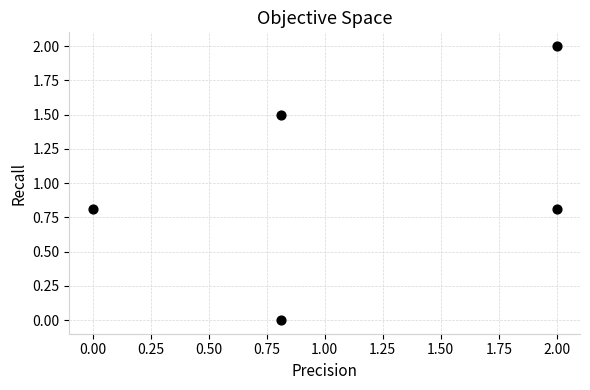

What is the average Y value?

1.0